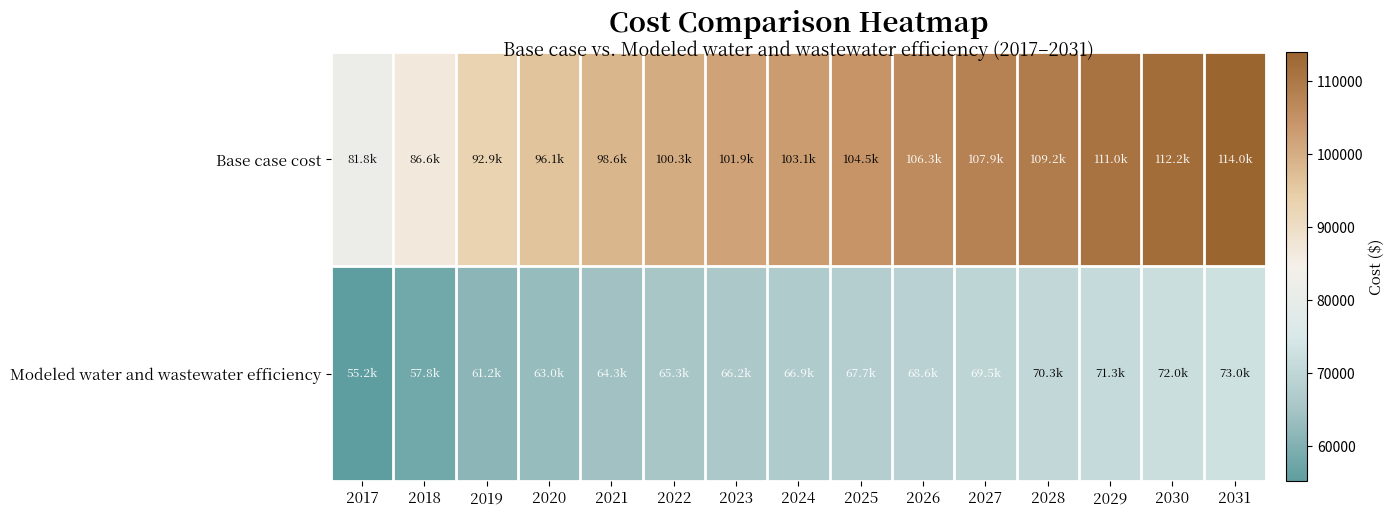

Which label corresponds to the smallest value in the chart?

2017